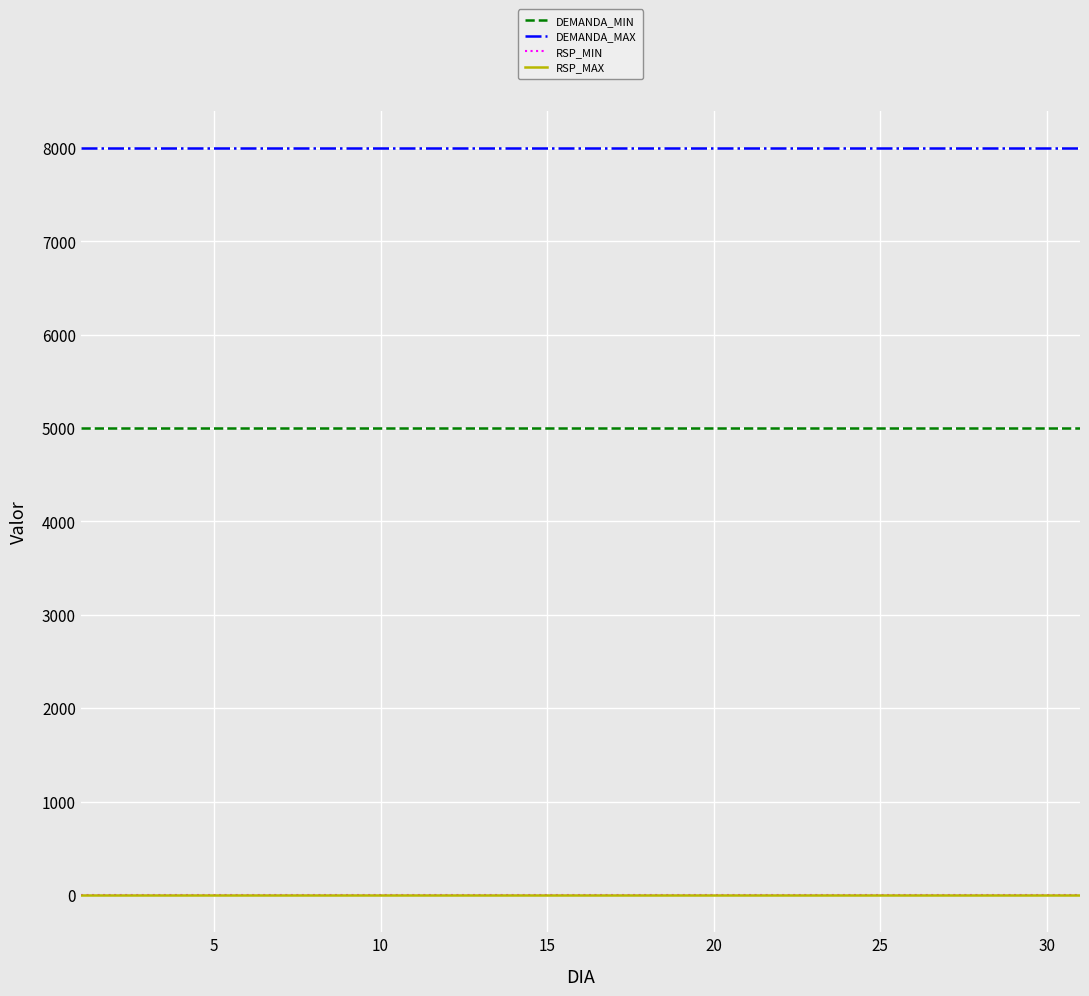

What is the average value of the DEMANDA_MAX series?

8000.0